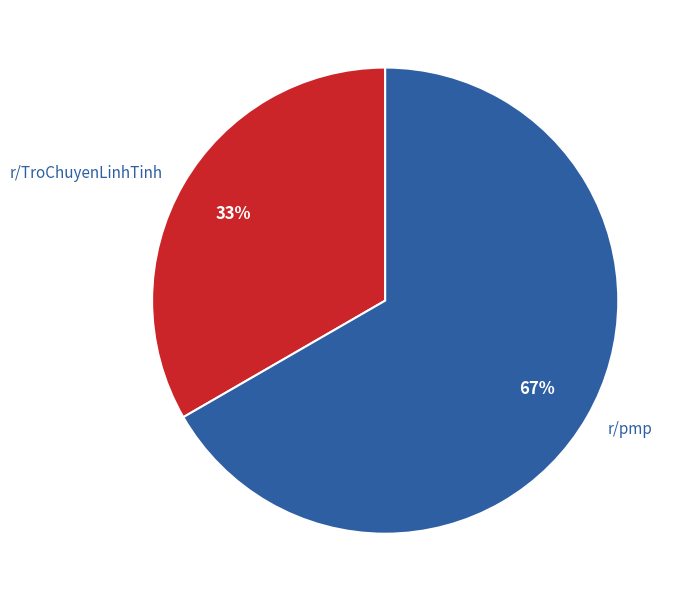

Which has a higher value, r/pmp or r/TroChuyenLinhTinh?

r/pmp